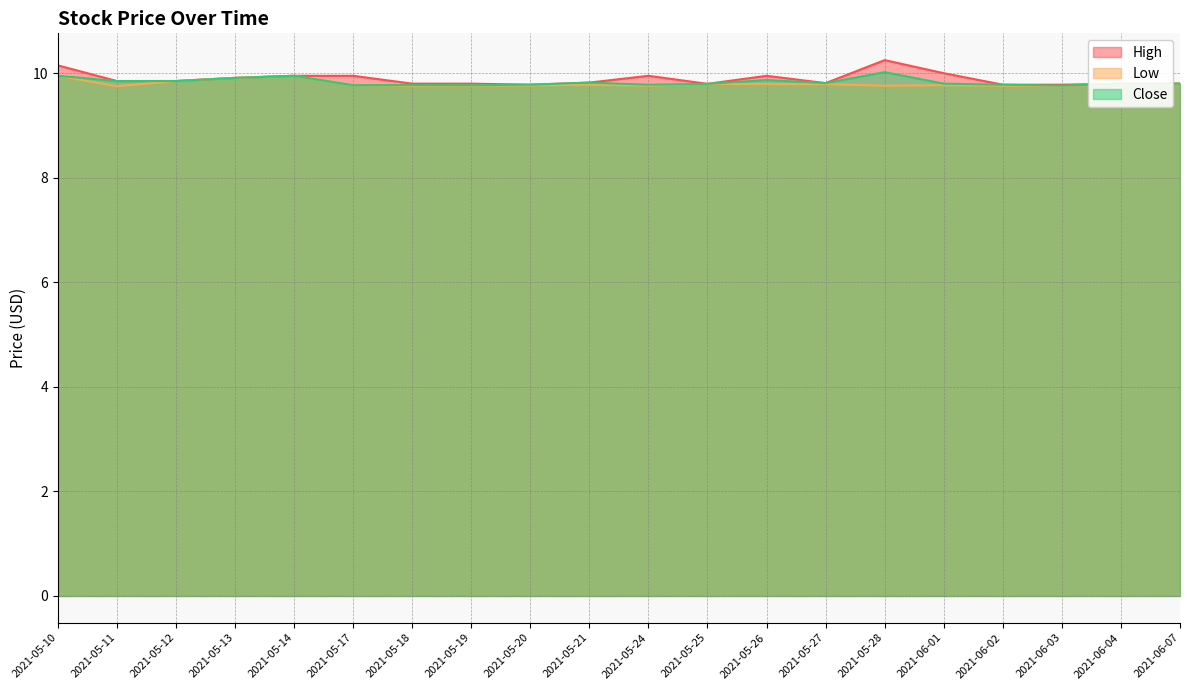

At which label does Low reach its peak?

2021-05-10